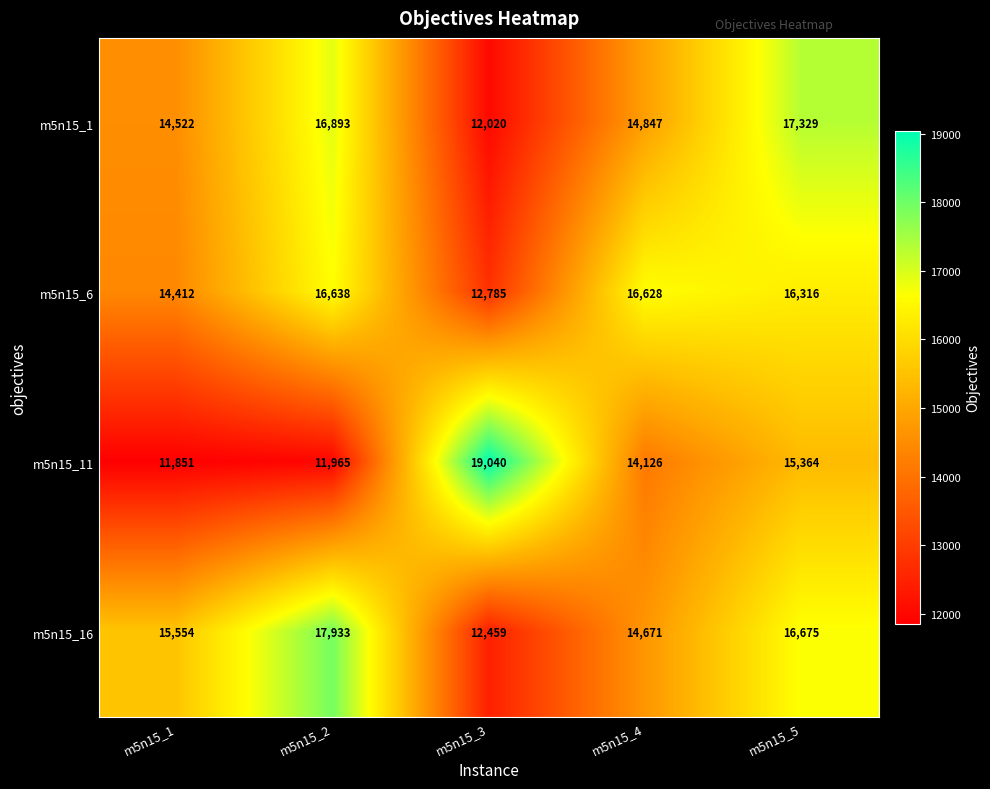

What is the average value of the m5n15_16 series?

15458